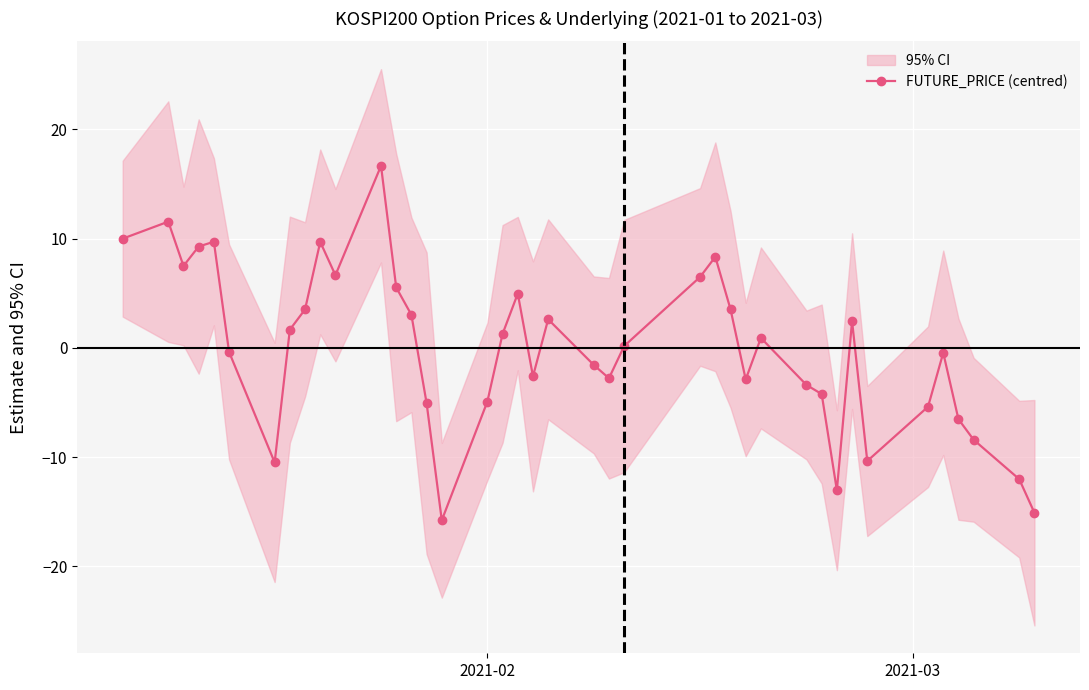

How many lines are shown in the chart?

1